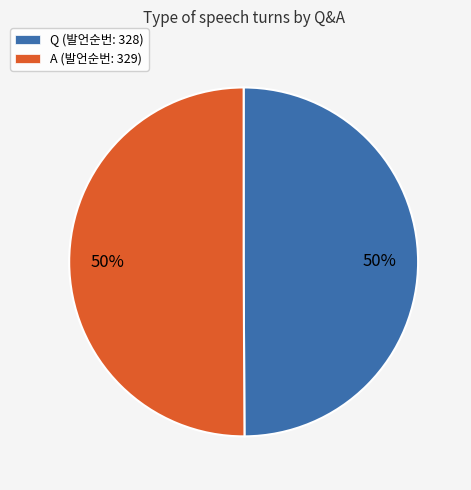

How many segments does this pie chart have?

2